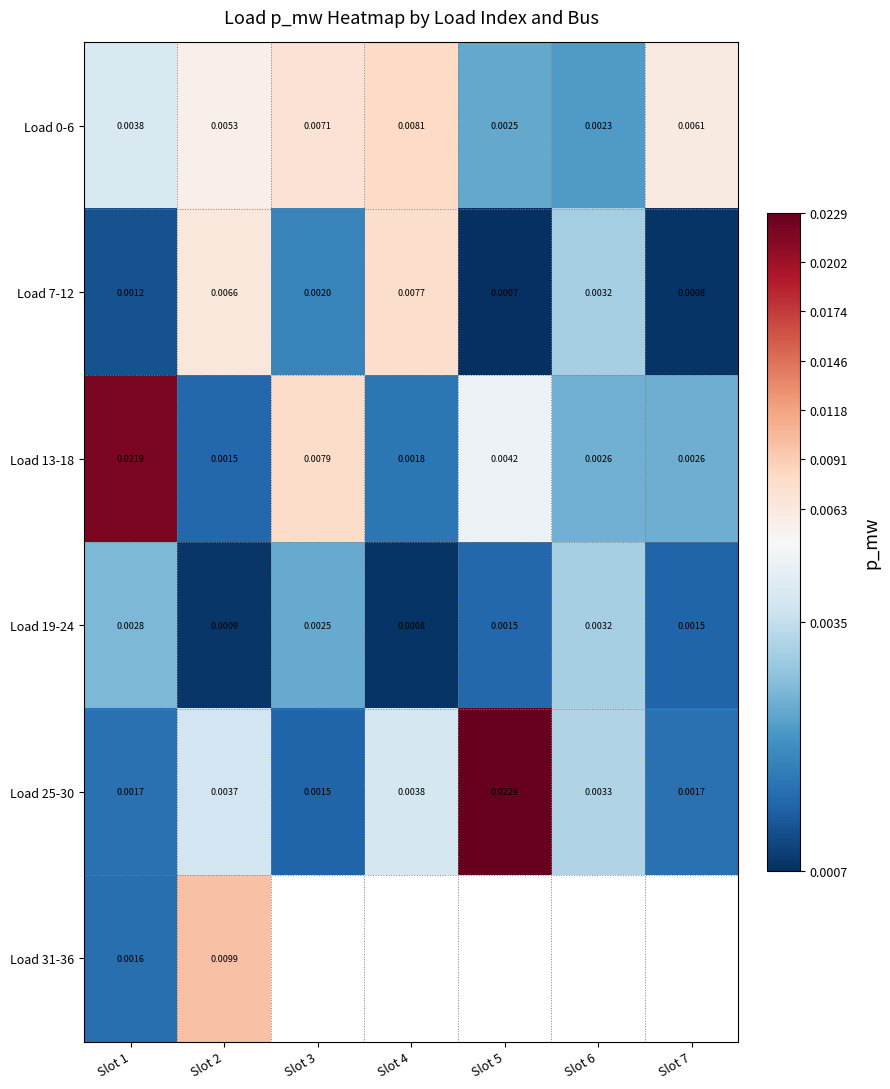

Is the value of Load 7-12 at Slot 1 greater than the value of Load 0-6 at Slot 4?

No